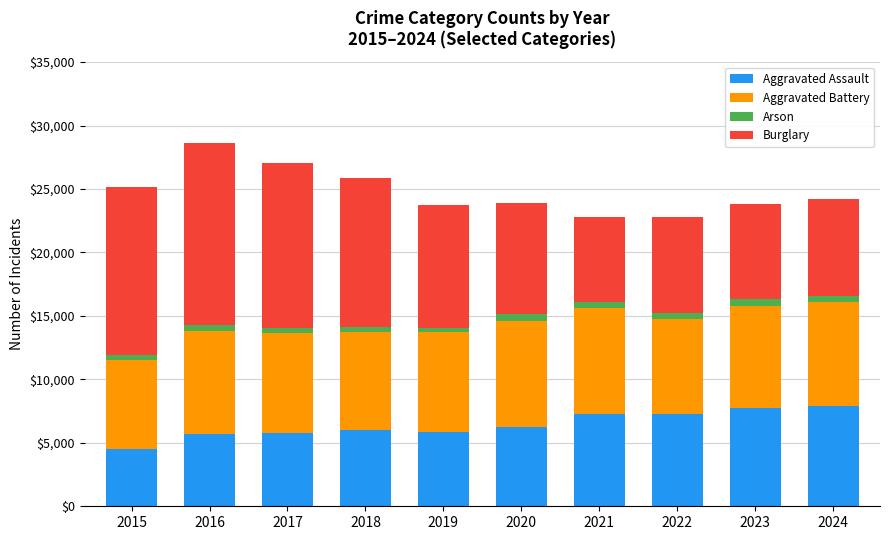

What is the lowest value of the Aggravated Assault series?

4480